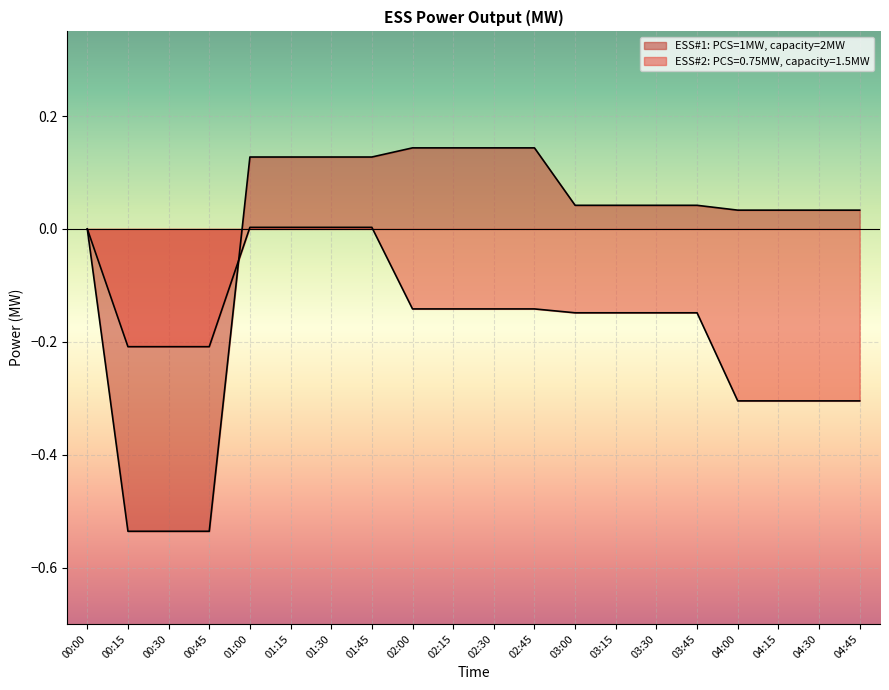

How many series are shown in this chart?

2